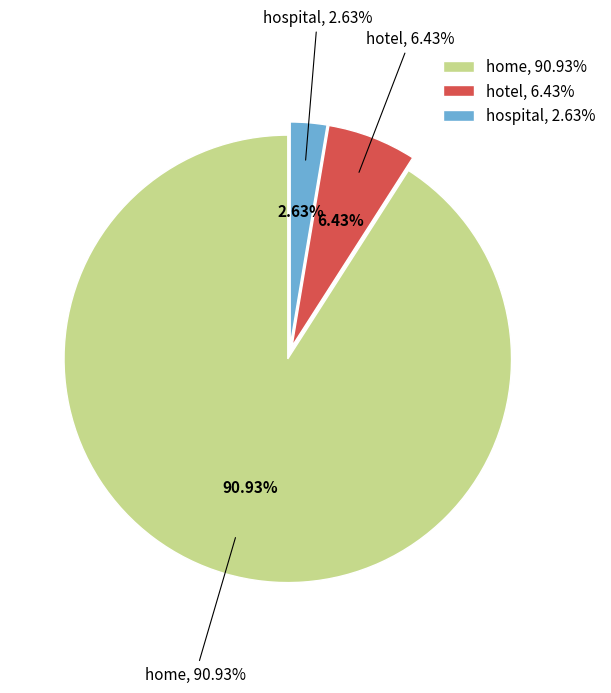

To the nearest percent, what percentage of the pie is hotel?

6%